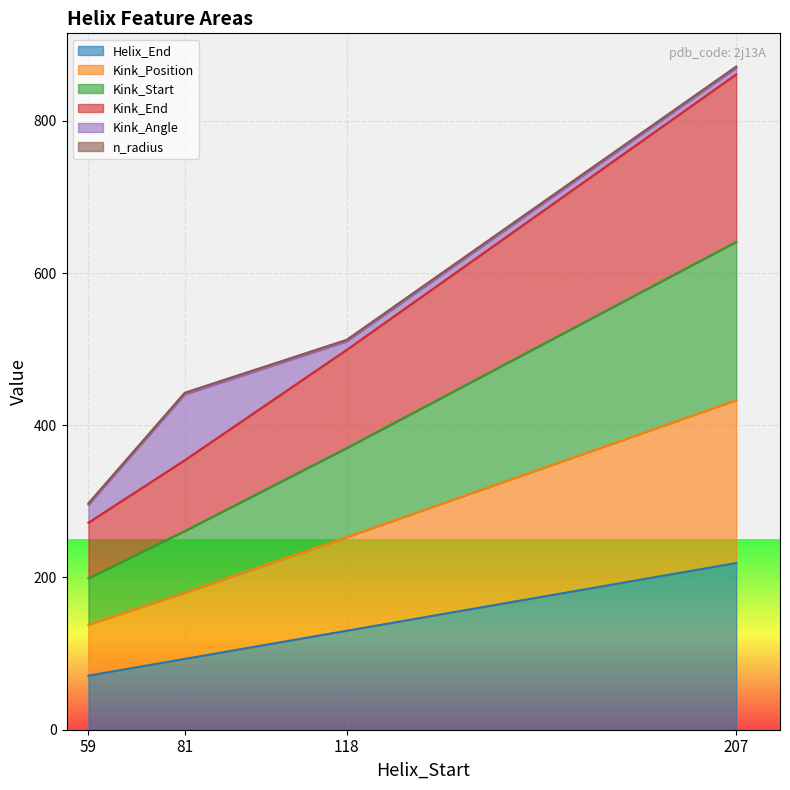

At which label is Helix_End closest to 145?

118